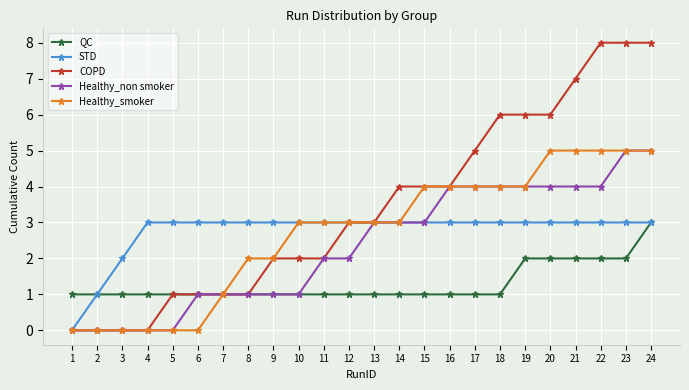

How many COPD values are between 1 and 6?

16